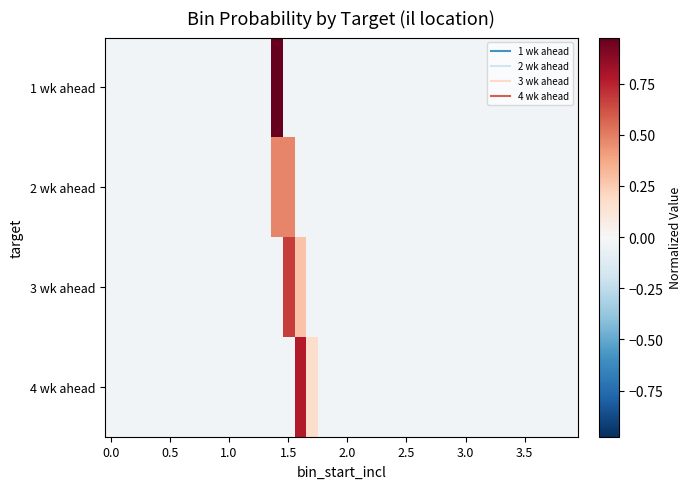

Reading left to right, transcribe all the data shown in this chart.

1 wk ahead: -0.0	-0.0	-0.0	-0.0	-0.0	-0.0	-0.0	-0.0	-0.0	-0.0	-0.0	-0.0	-0.0	-0.0	1.0	-0.0	-0.0	-0.0	-0.0	-0.0	-0.0	-0.0	-0.0	-0.0	-0.0	-0.0	-0.0	-0.0	-0.0	-0.0	-0.0	-0.0	-0.0	-0.0	-0.0	-0.0	-0.0	-0.0	-0.0	-0.0
2 wk ahead: -0.0	-0.0	-0.0	-0.0	-0.0	-0.0	-0.0	-0.0	-0.0	-0.0	-0.0	-0.0	-0.0	-0.0	0.5	0.5	-0.0	-0.0	-0.0	-0.0	-0.0	-0.0	-0.0	-0.0	-0.0	-0.0	-0.0	-0.0	-0.0	-0.0	-0.0	-0.0	-0.0	-0.0	-0.0	-0.0	-0.0	-0.0	-0.0	-0.0
3 wk ahead: -0.0	-0.0	-0.0	-0.0	-0.0	-0.0	-0.0	-0.0	-0.0	-0.0	-0.0	-0.0	-0.0	-0.0	-0.0	0.7	0.3	-0.0	-0.0	-0.0	-0.0	-0.0	-0.0	-0.0	-0.0	-0.0	-0.0	-0.0	-0.0	-0.0	-0.0	-0.0	-0.0	-0.0	-0.0	-0.0	-0.0	-0.0	-0.0	-0.0
4 wk ahead: -0.0	-0.0	-0.0	-0.0	-0.0	-0.0	-0.0	-0.0	-0.0	-0.0	-0.0	-0.0	-0.0	-0.0	-0.0	-0.0	0.8	0.2	-0.0	-0.0	-0.0	-0.0	-0.0	-0.0	-0.0	-0.0	-0.0	-0.0	-0.0	-0.0	-0.0	-0.0	-0.0	-0.0	-0.0	-0.0	-0.0	-0.0	-0.0	-0.0